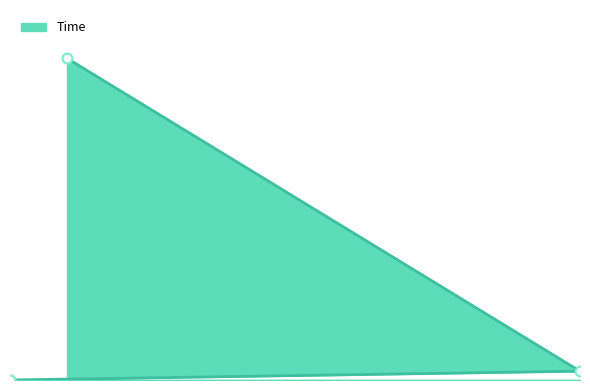

What is the change in value from 11 to 2?

+29.2